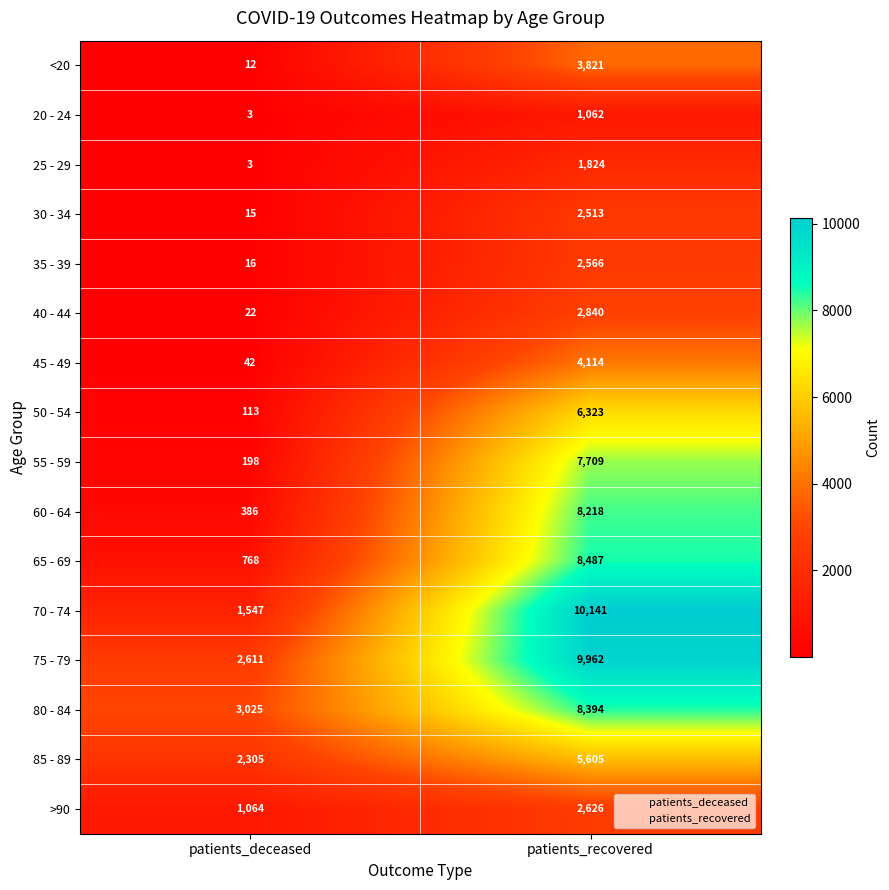

Rank the series by their maximum value, from lowest to highest.

20 - 24, 25 - 29, 30 - 34, 35 - 39, >90, 40 - 44, <20, 45 - 49, 85 - 89, 50 - 54, 55 - 59, 60 - 64, 80 - 84, 65 - 69, 75 - 79, 70 - 74